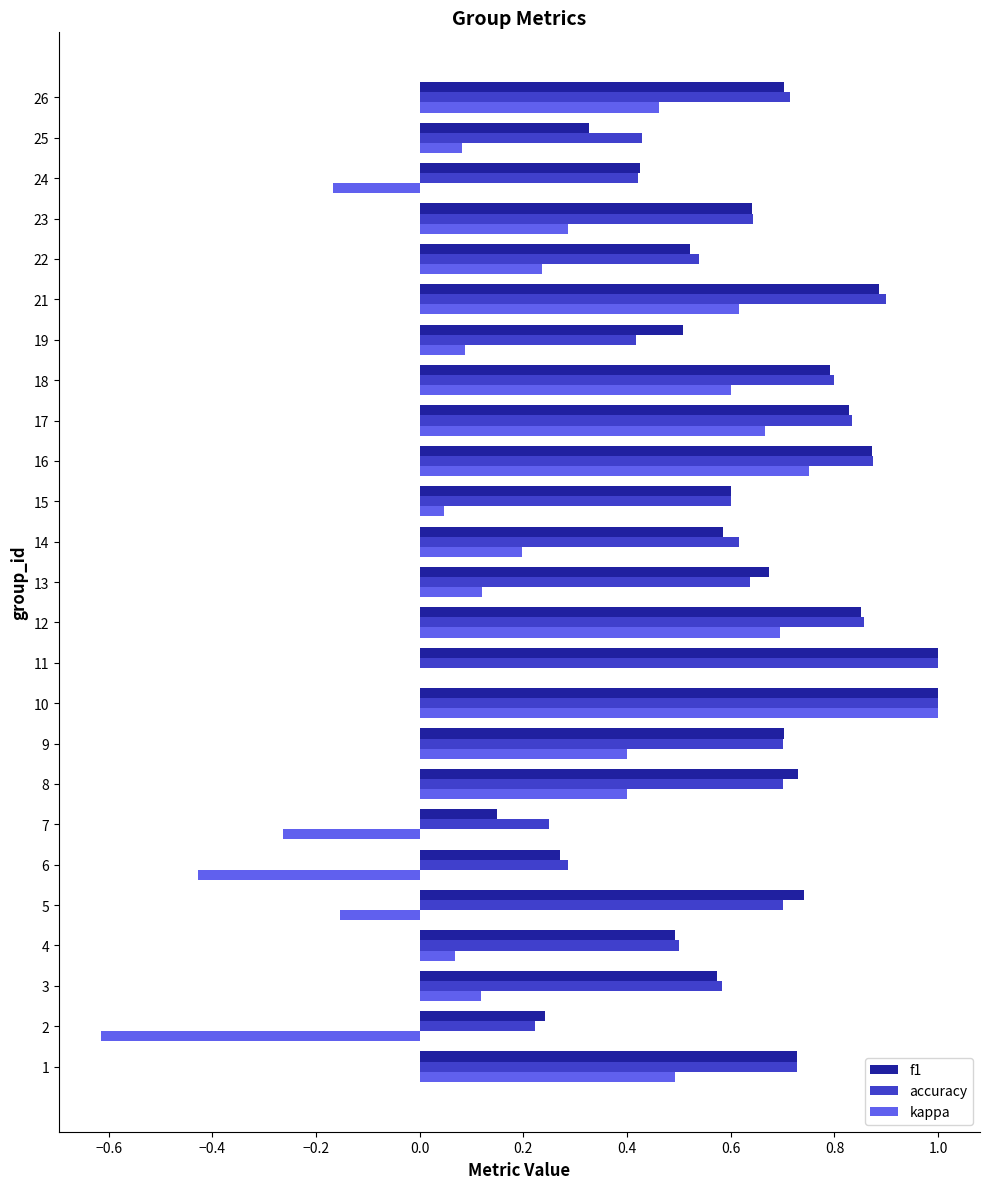

True or false: accuracy has a value of 0.2 at 5.

False